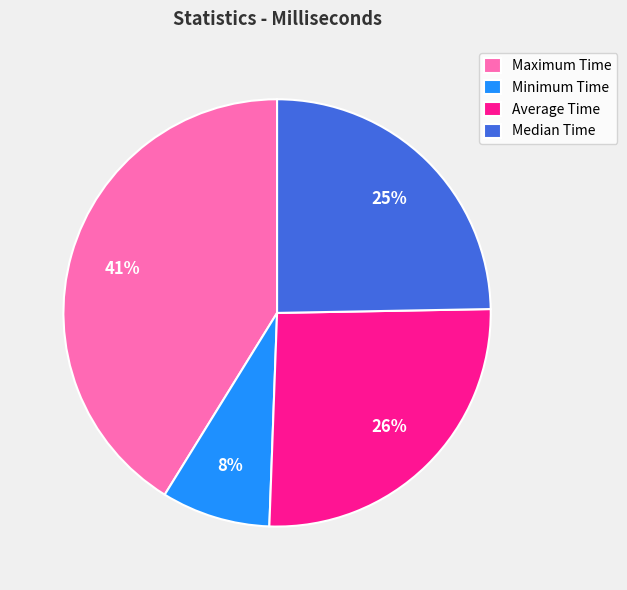

Between Minimum Time and Median Time, which is larger?

Median Time